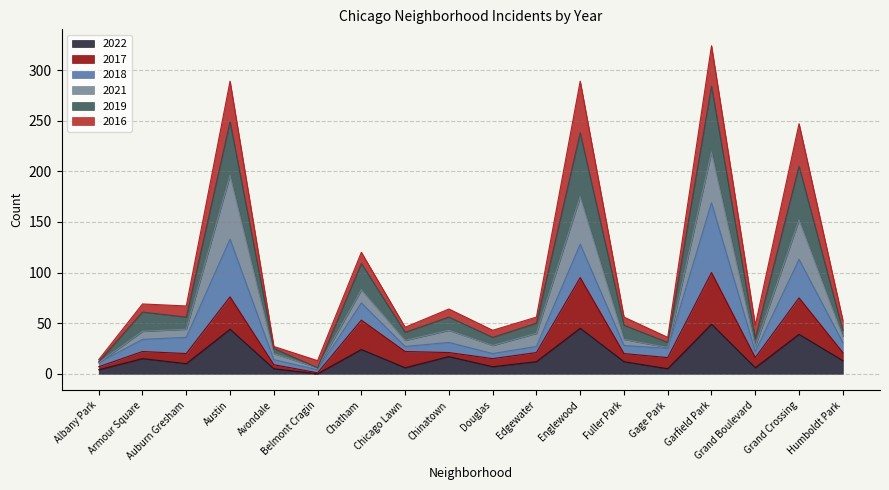

True or false: 2019 has more than 1 points higher than both neighbors.

True